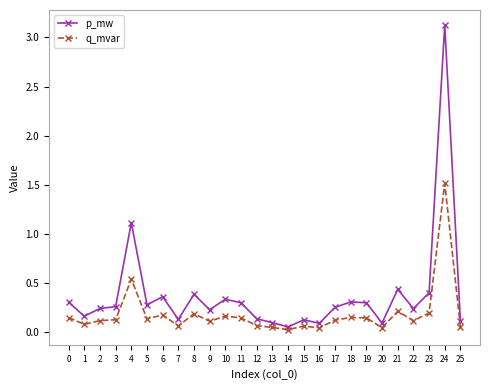

Between 12 and 24, which series saw the biggest shift?

p_mw